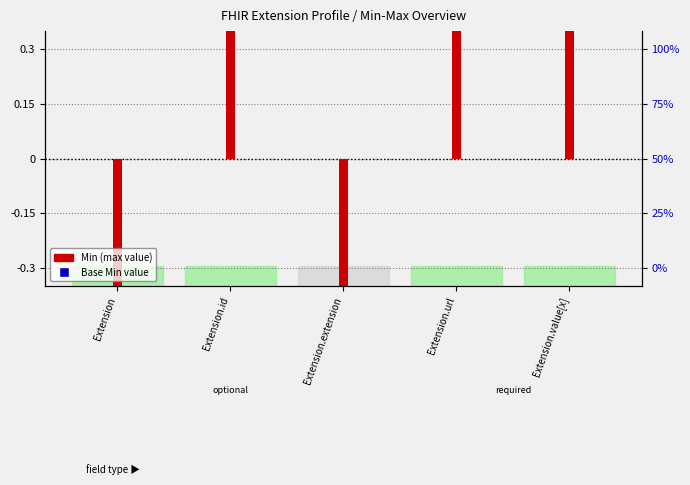

Which series contains the highest Y value?

Min